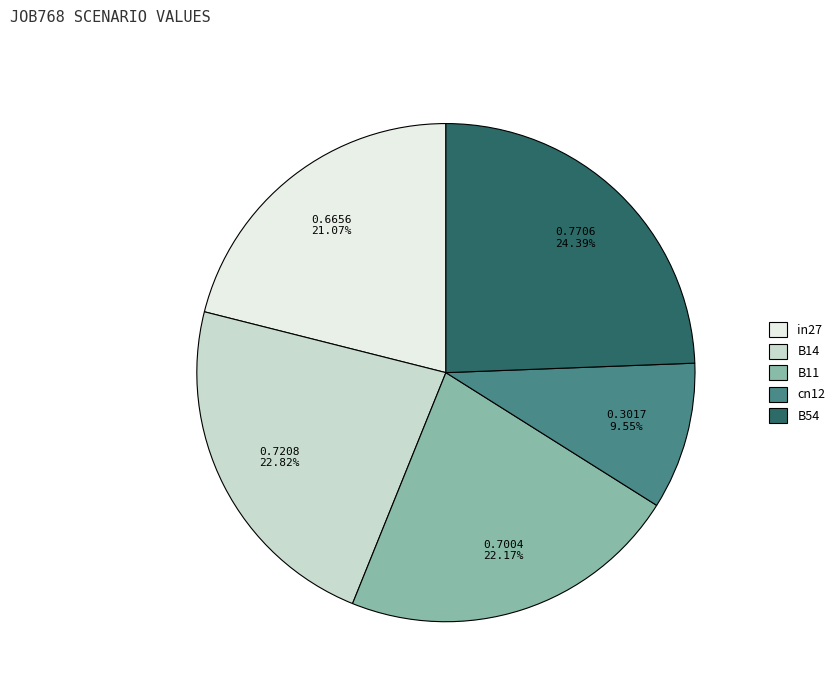

True or false: B11 accounts for 30% of the total.

False